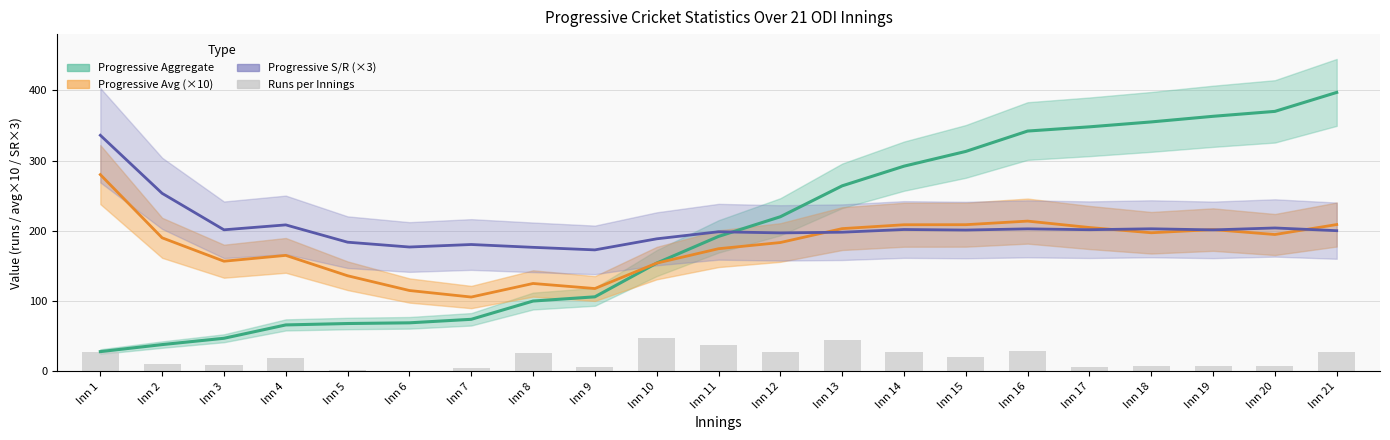

Reading left to right, transcribe all the data shown in this chart.

Progressive Aggregate: 28.0	38.0	47.0	66.0	68.0	69.0	74.0	100.0	106.0	154.0	192.0	220.0	264.0	292.0	313.0	342.0	348.0	355.0	363.0	370.0	397.0
Progressive Avg (×10): 280.0	190.0	156.7	165.0	136.0	115.0	105.7	125.0	117.8	154.0	174.5	183.3	203.1	208.6	208.7	213.8	204.7	197.2	201.7	194.7	208.9
Progressive S/R (×3): 336.0	253.3	201.4	208.4	183.8	176.9	180.5	176.5	172.8	188.6	198.6	197.0	198.0	201.8	201.1	202.8	201.5	202.9	201.3	204.0	200.2
Runs per Innings: 28.0	10.0	9.0	19.0	2.0	1.0	5.0	26.0	6.0	48.0	38.0	28.0	44.0	28.0	21.0	29.0	6.0	7.0	8.0	7.0	27.0